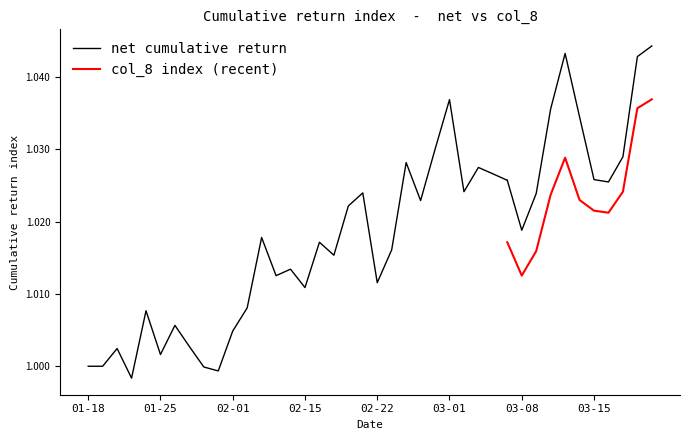

How many distinct data groups are displayed?

2